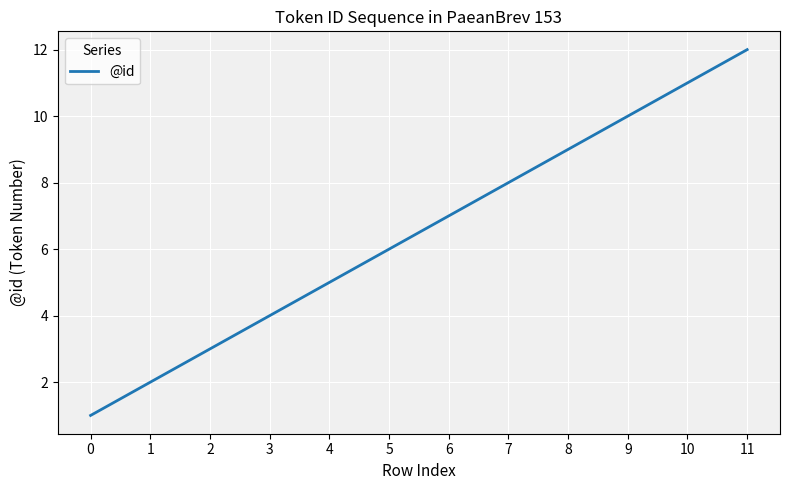

What is the difference between the values at 10 and 3?

7